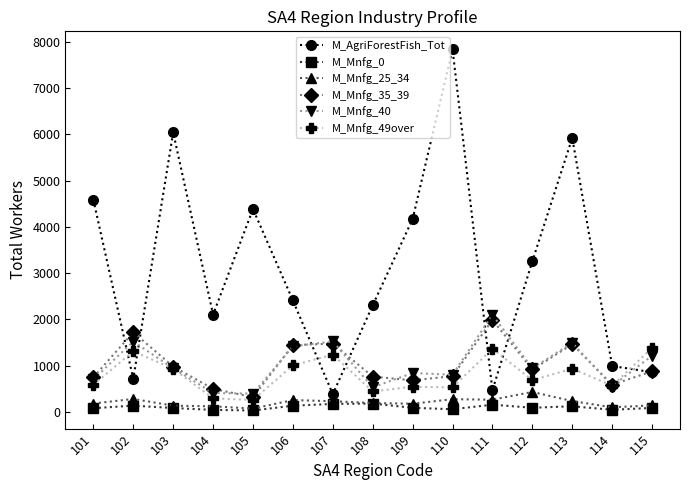

What is the sum of all M_Mnfg_49over values?

12090